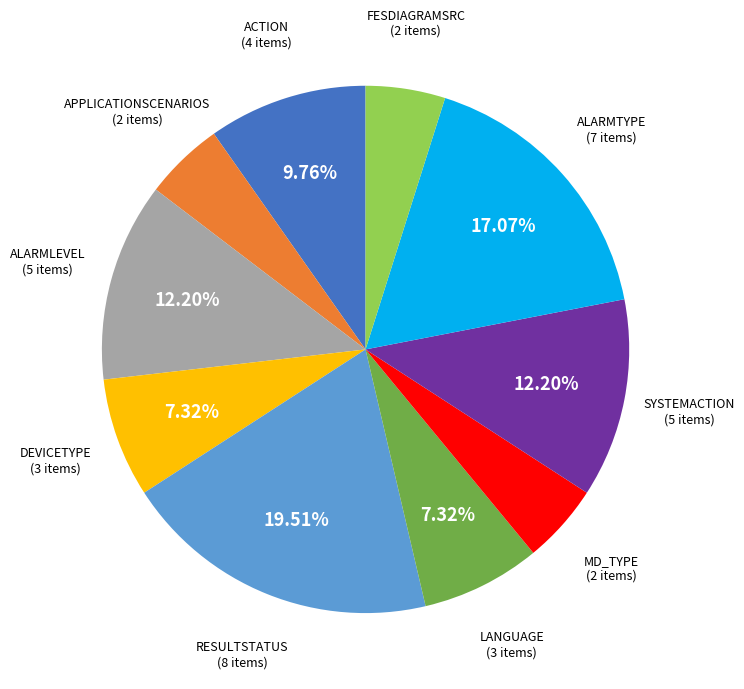

Which has a higher value, SYSTEMACTION or LANGUAGE?

SYSTEMACTION